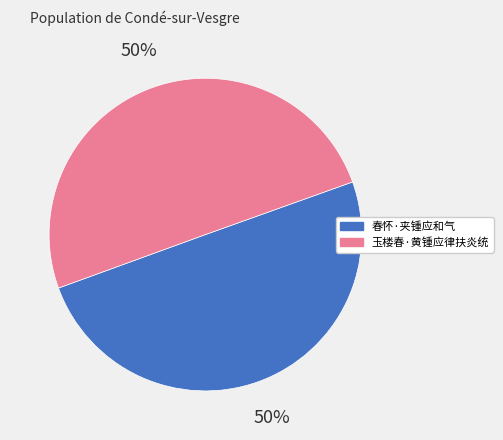

What is the ratio of the value at 春怀·夹锺应和气 to the value at 玉楼春·黄锺应律扶炎统?

1.0